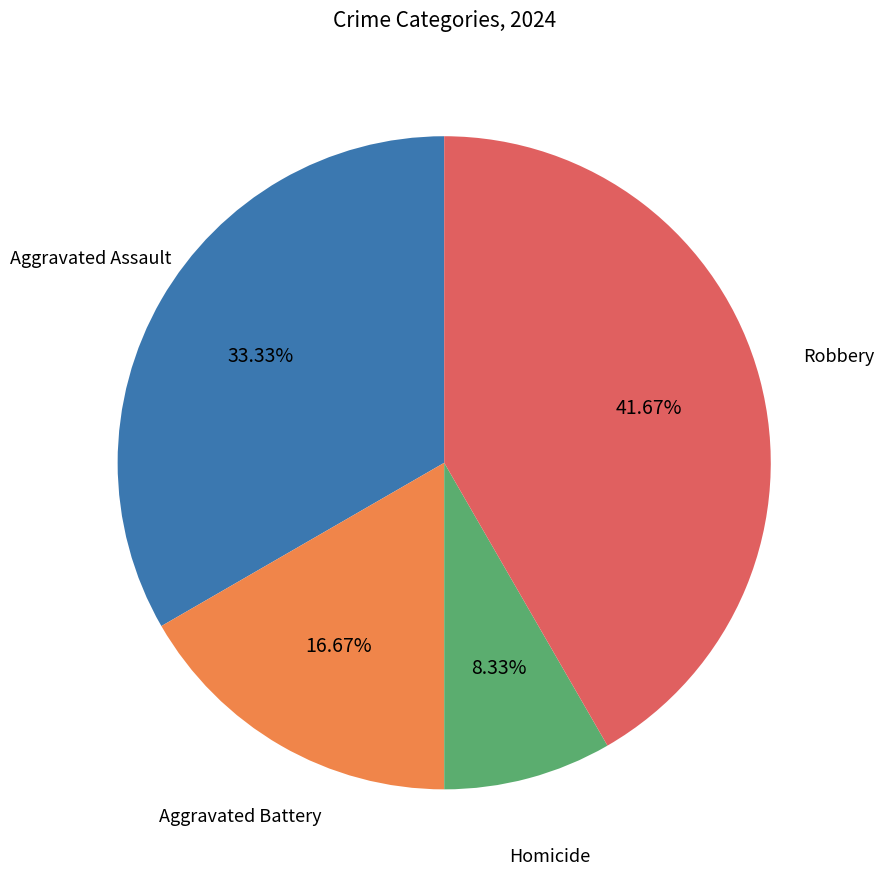

To the nearest percent, what percentage of the pie is Robbery?

42%